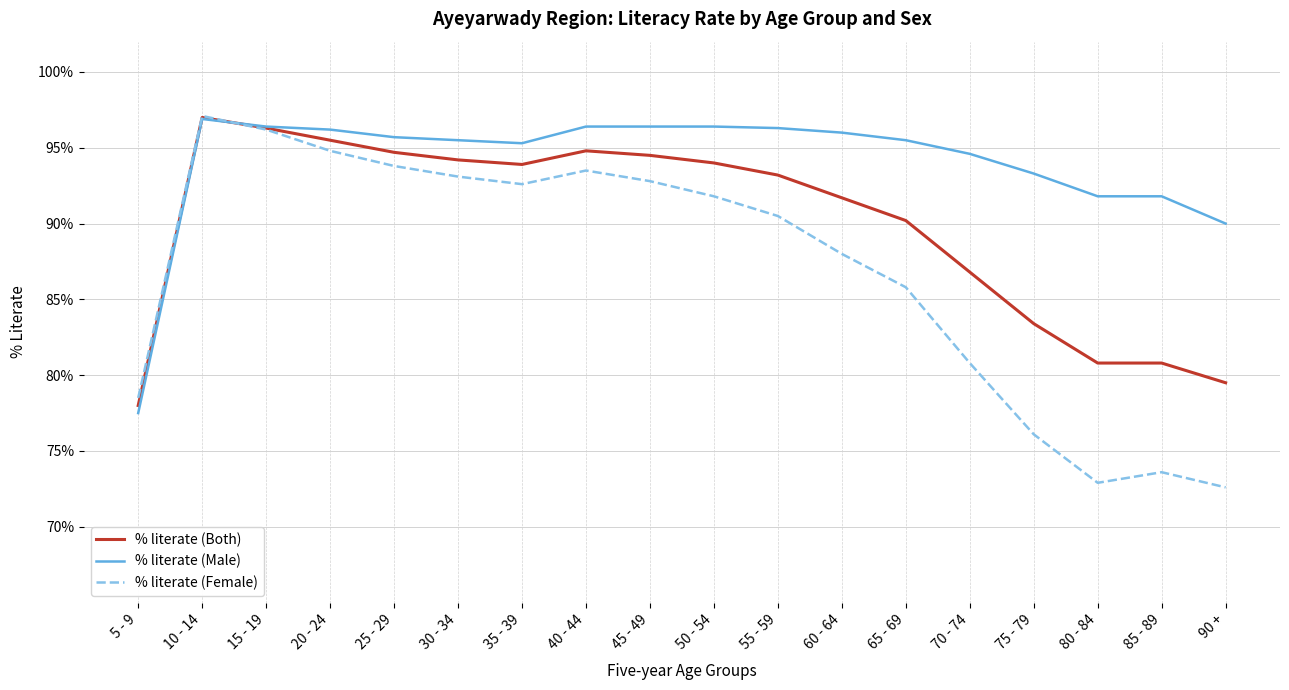

Is it true that % literate (Male) equals 42.6 at 10 - 14?

False